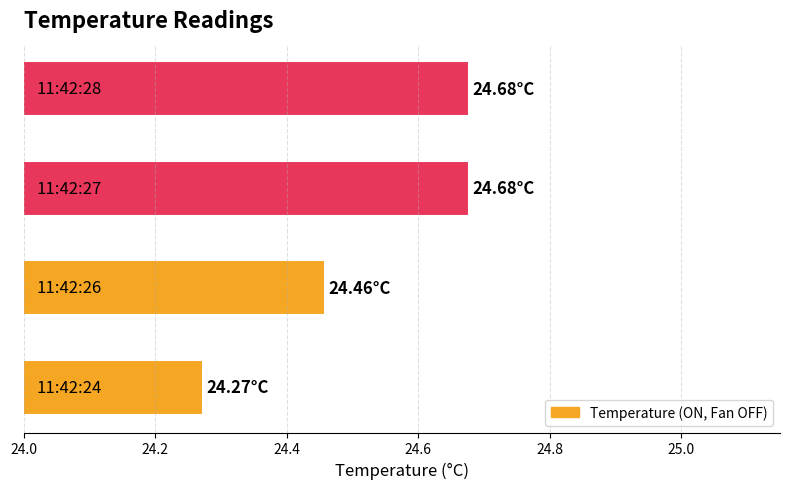

What is the sum of all values?

98.1